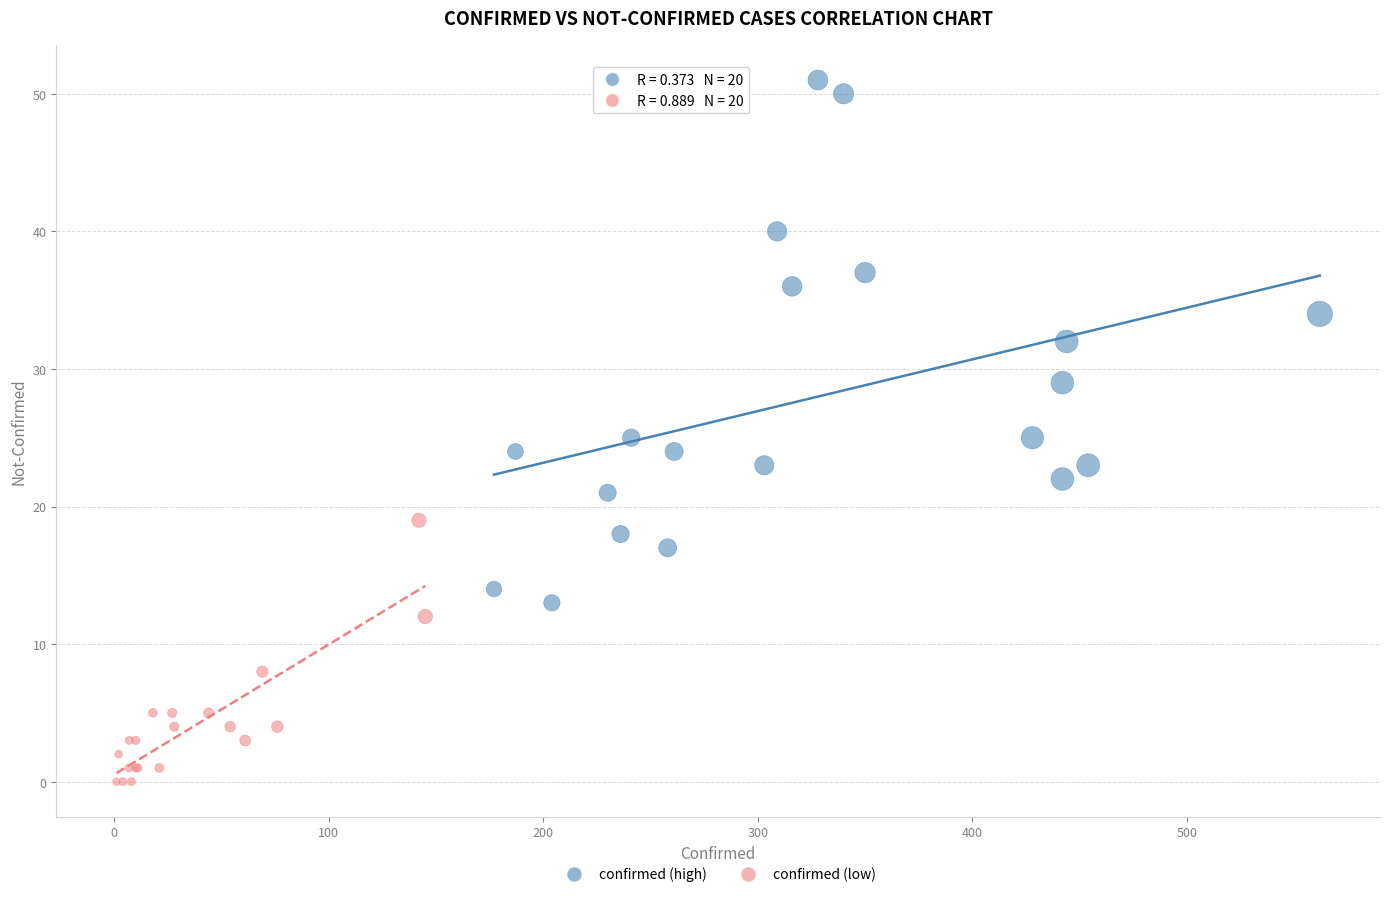

Which series reaches the maximum Y coordinate?

confirmed (high)